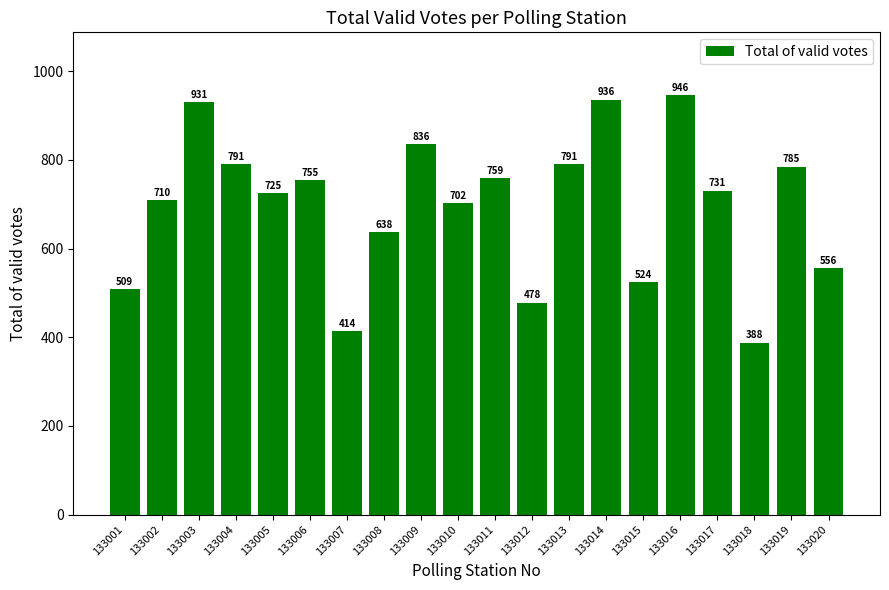

How many values are below 731?

10